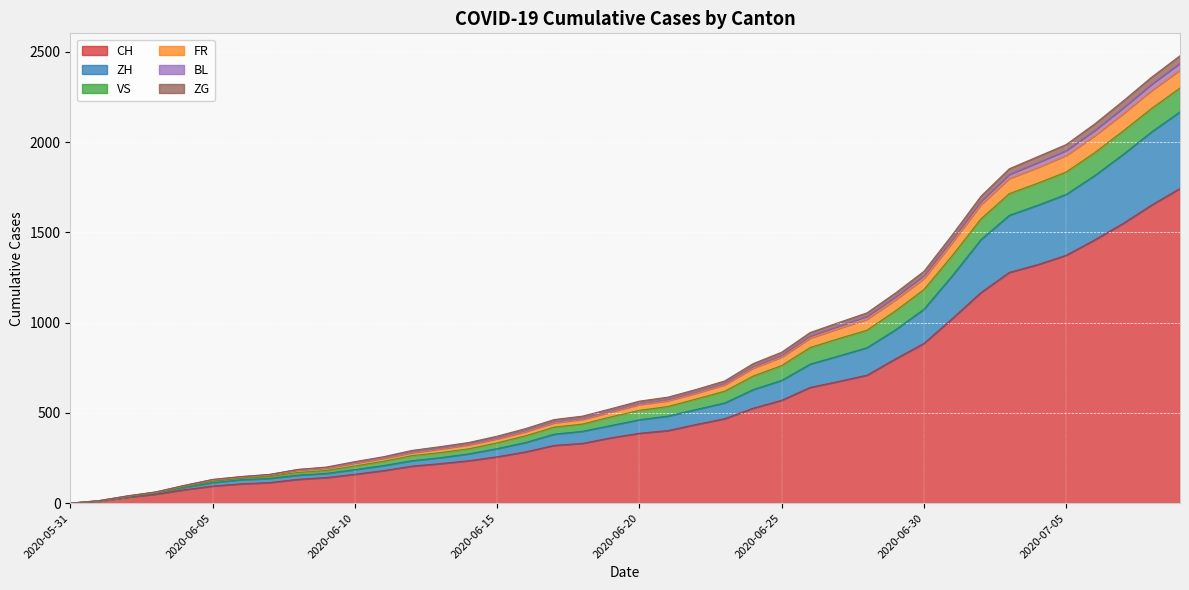

What is the highest value of the CH series?

1743